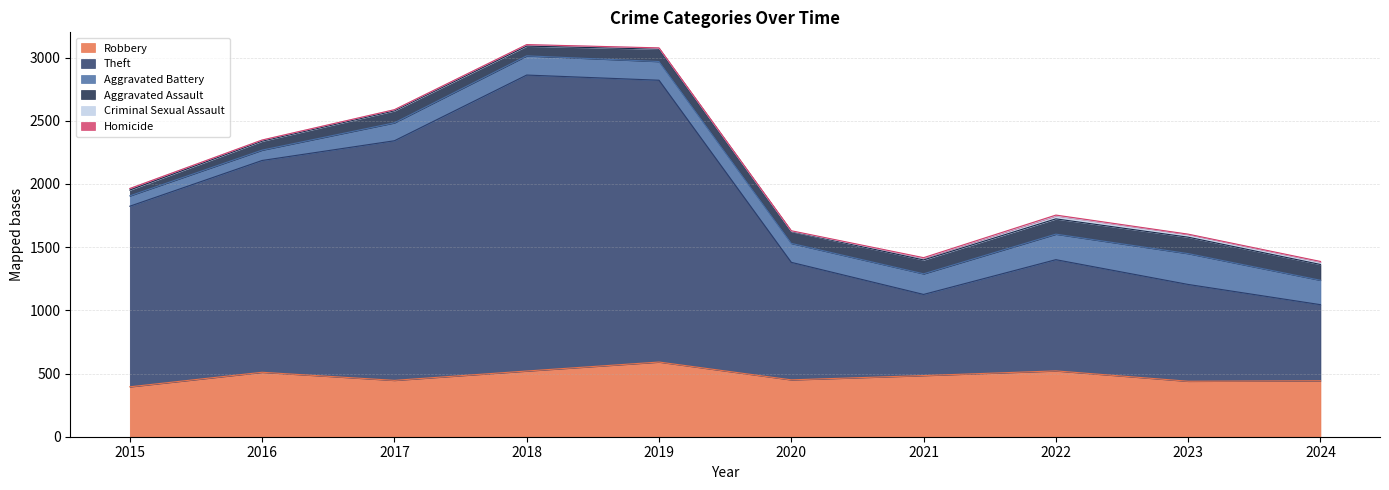

Which series has the largest range (max minus min)?

Theft